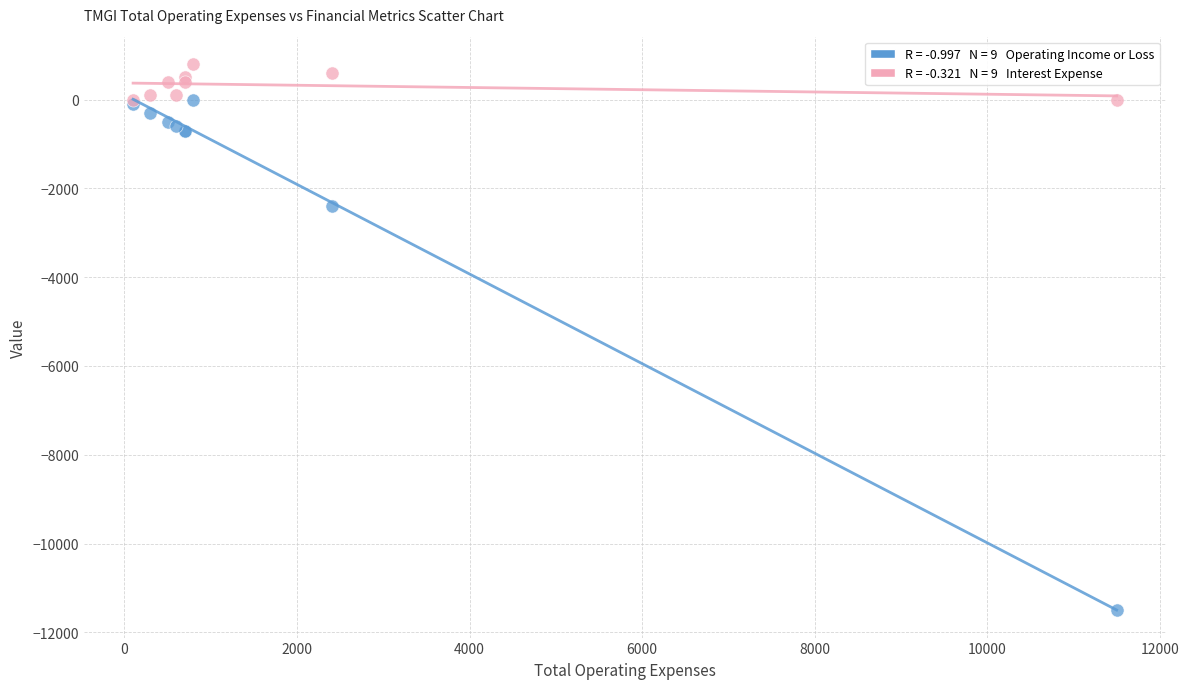

Across all series, what Y value is closest to -5350?

-2400